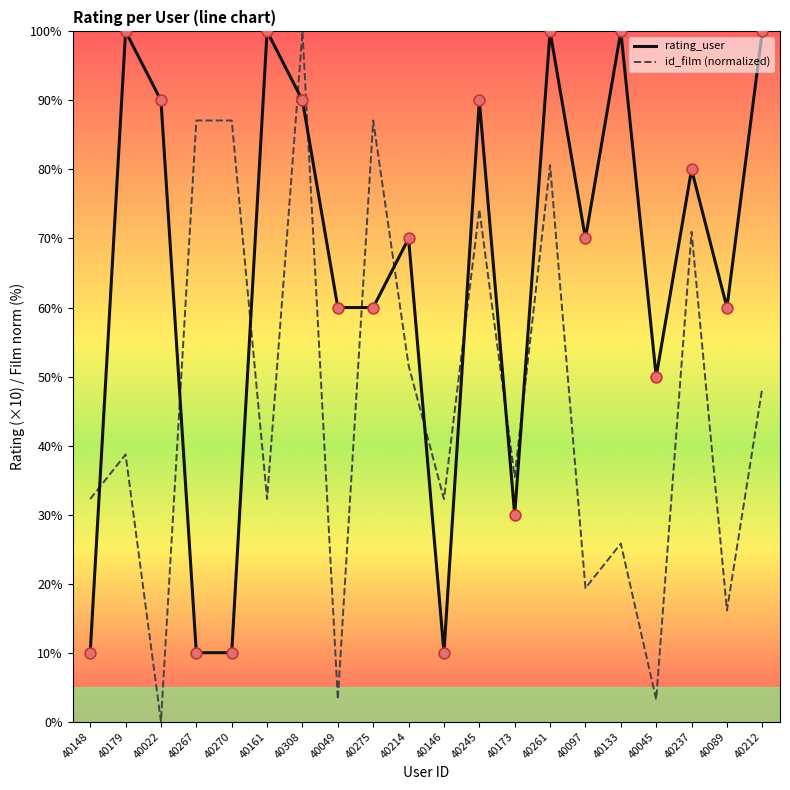

What is the difference between the highest and lowest values at 40275?

27.1